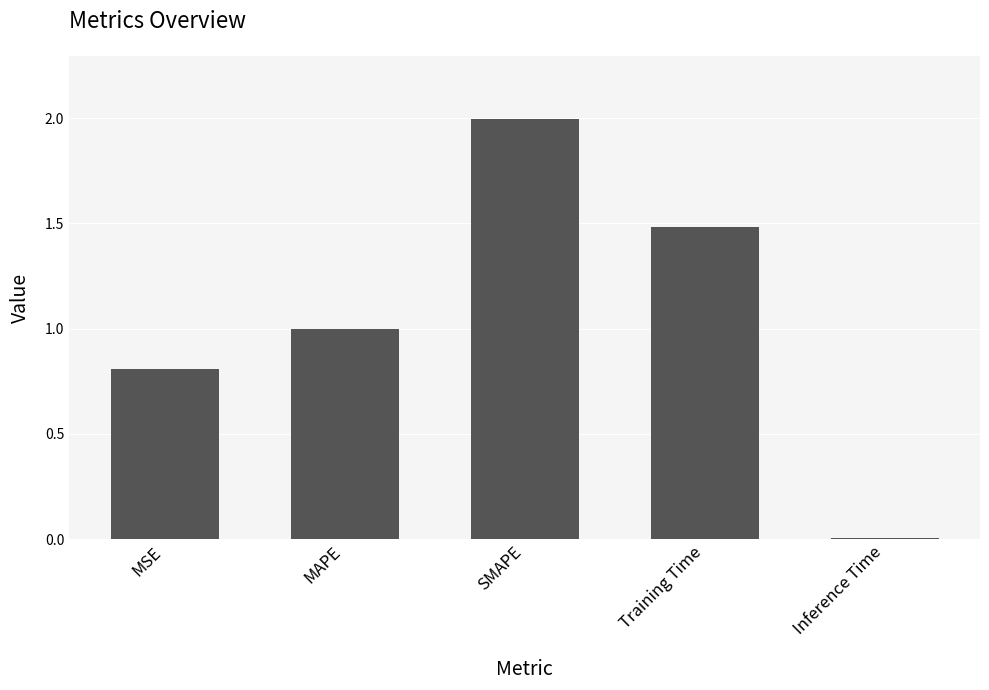

What is the change in value from MAPE to SMAPE?

+1.0